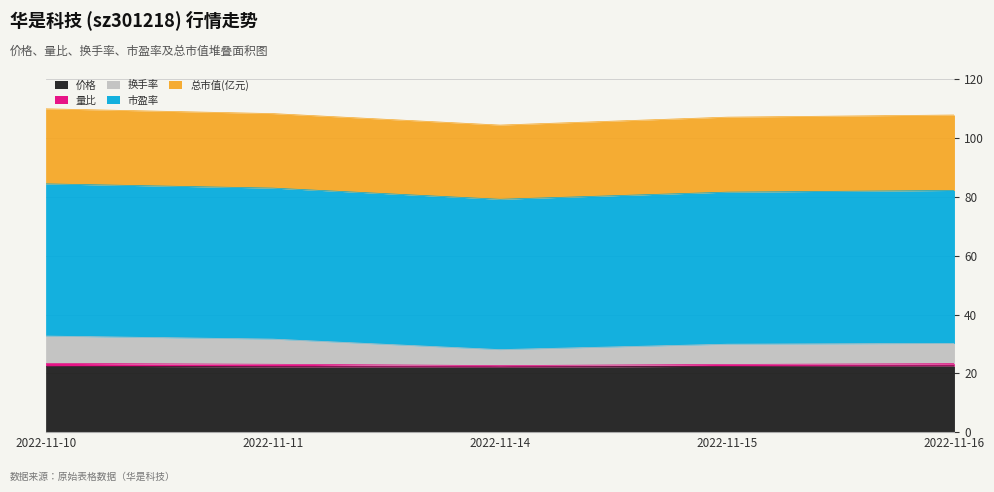

True or false: 量比 and 市盈率 intersect in this chart.

False